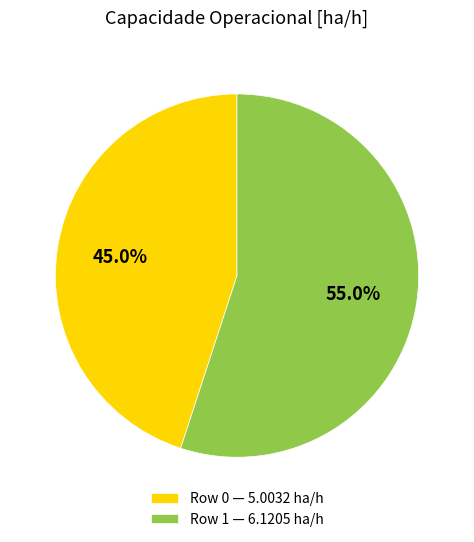

Which slice represents more than half of the pie?

Row 1